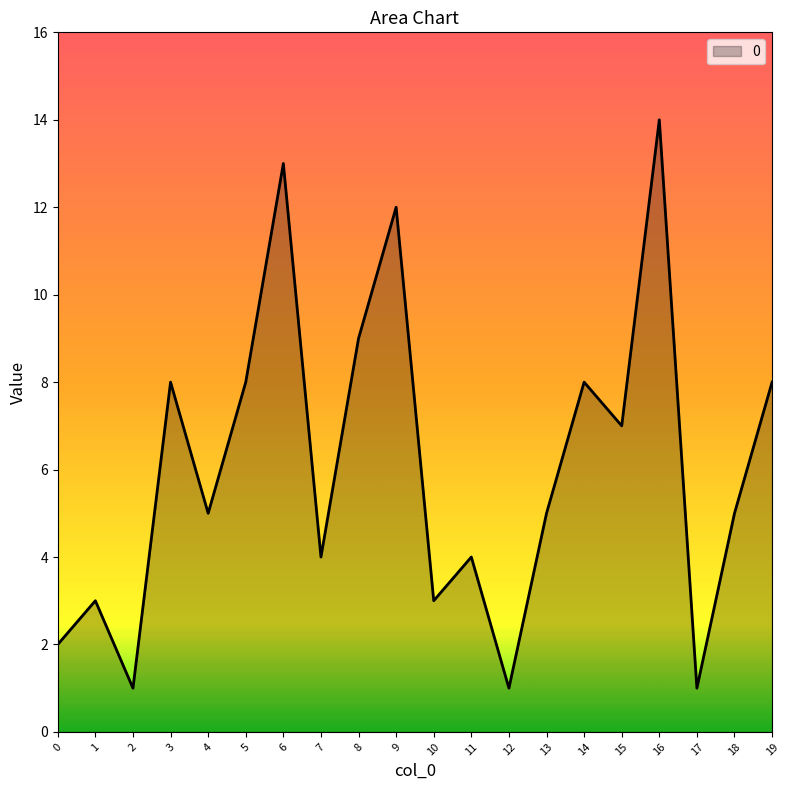

At which label does the data first exceed 5?

3